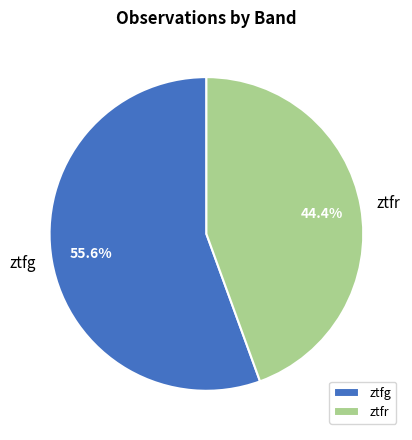

Is ztfr the majority of the pie?

No